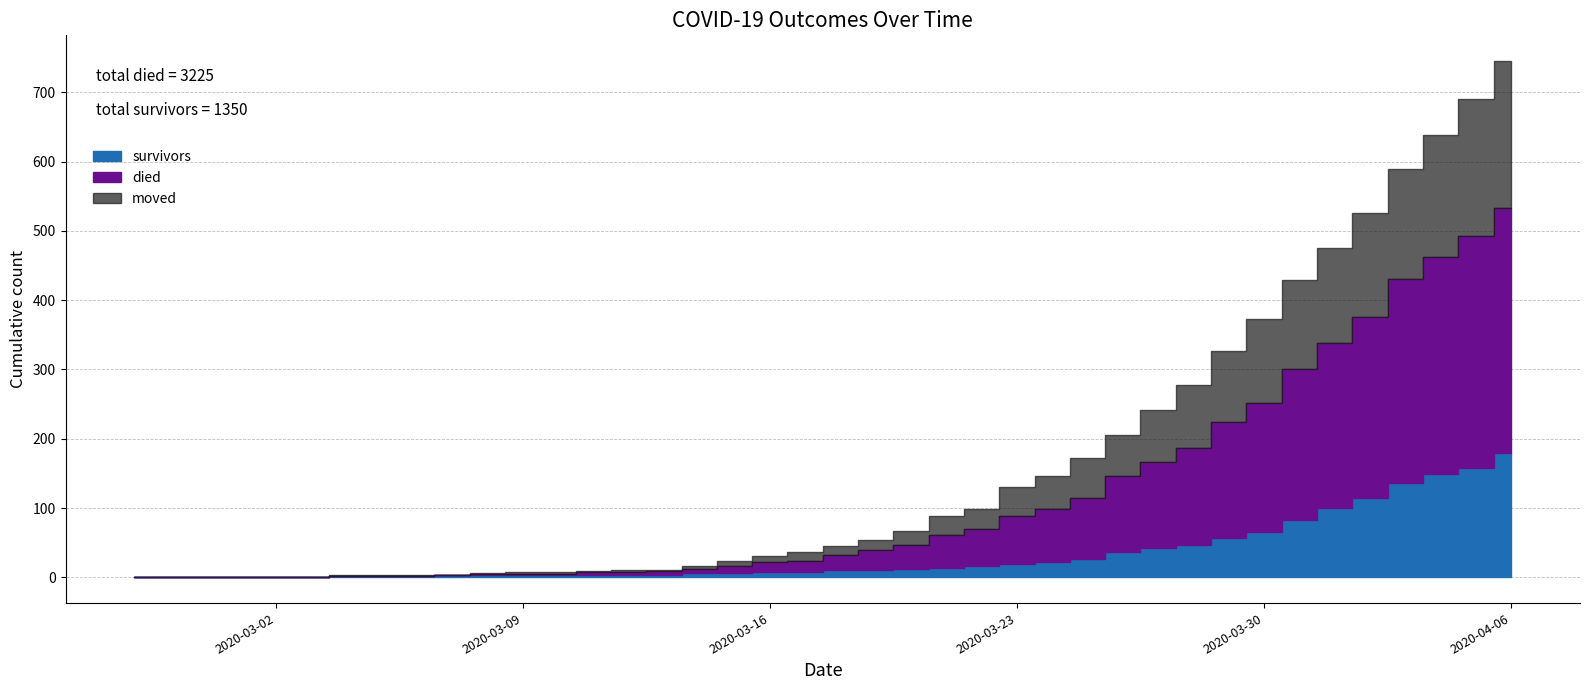

How many categories are shown in the chart?

40